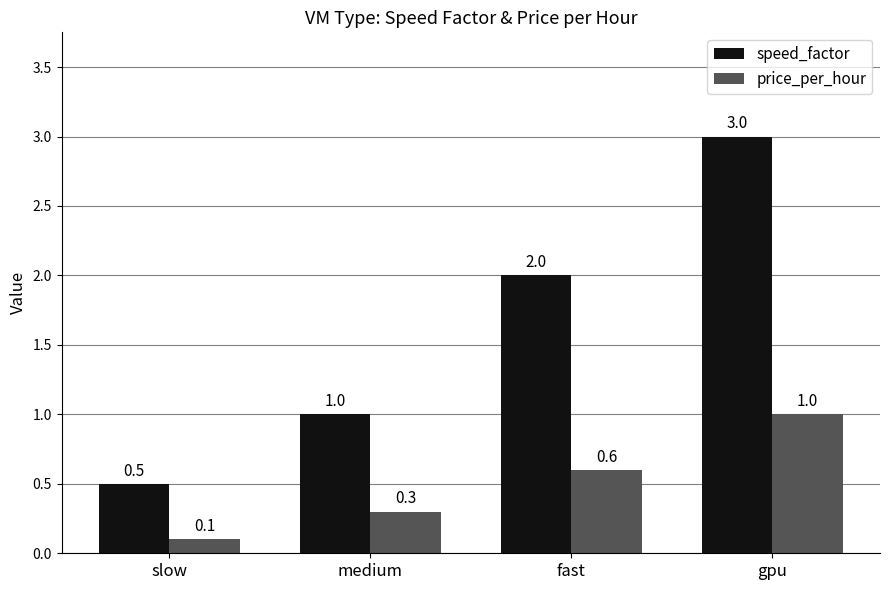

What is the difference between the second highest and minimum values in the price_per_hour series?

0.5